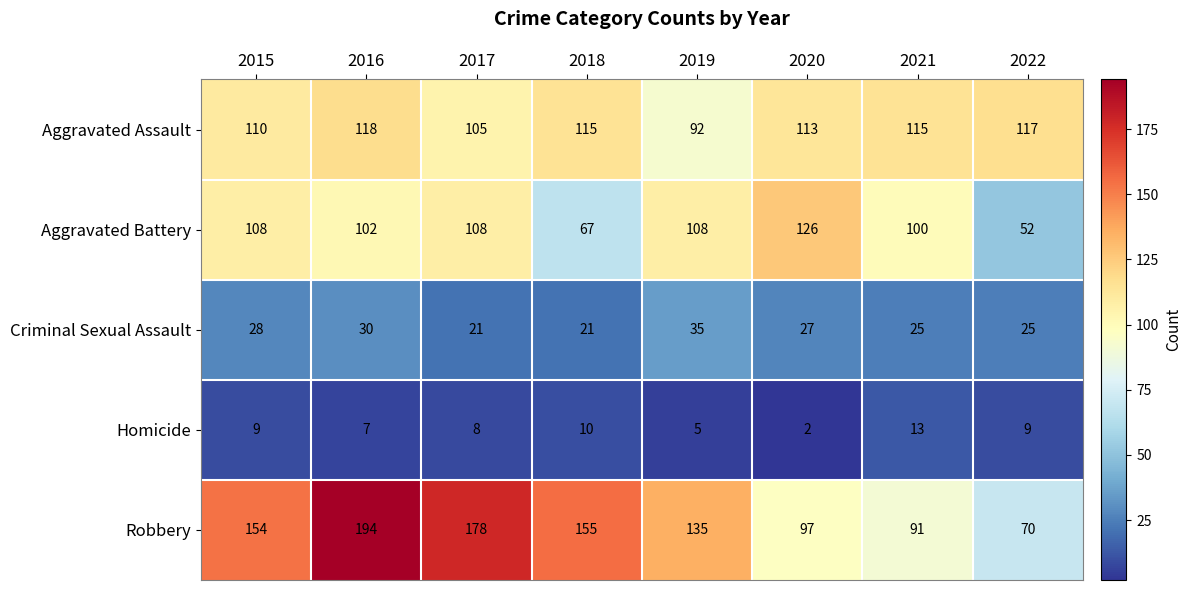

Rank the series by their maximum value, from highest to lowest.

Robbery, Aggravated Battery, Aggravated Assault, Criminal Sexual Assault, Homicide